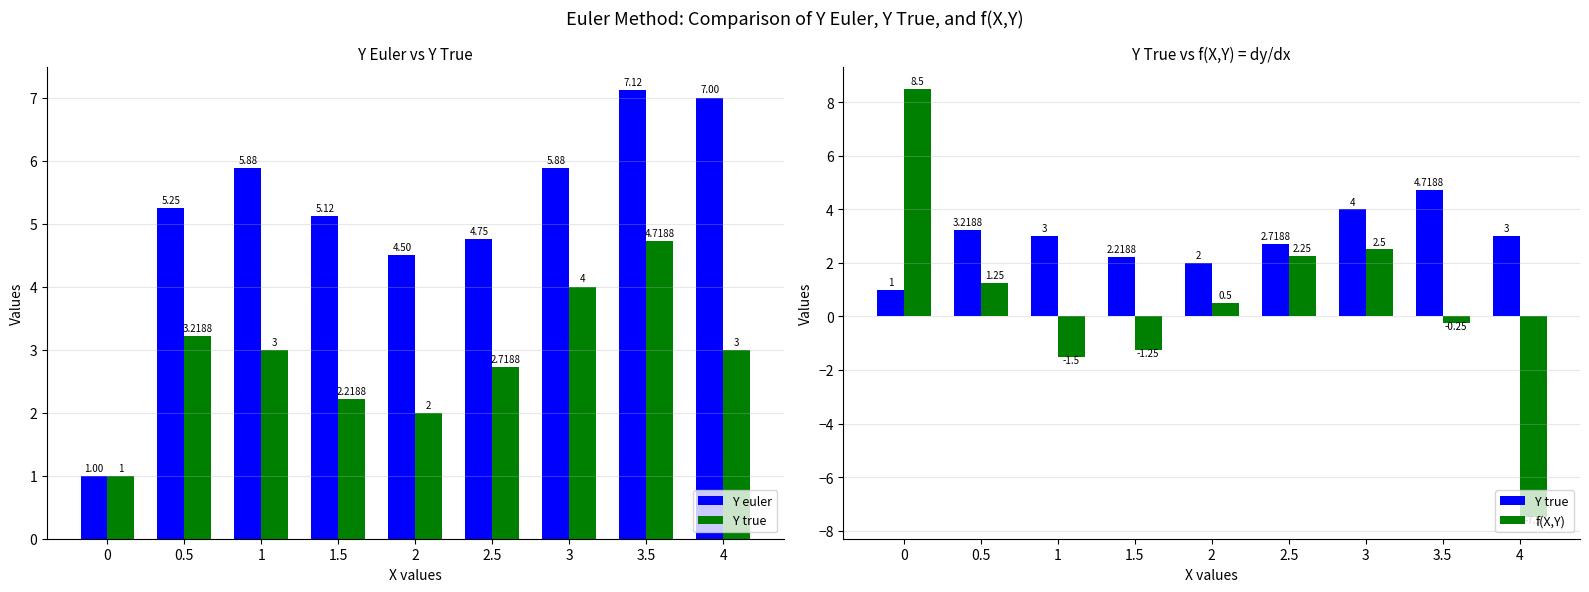

Reading right to left, extract all data points from this chart.

Y euler: 4=7.0	3.5=7.1	3=5.9	2.5=4.8	2=4.5	1.5=5.1	1=5.9	0.5=5.2	0=1.0
Y true: 4=3.0	3.5=4.7	3=4.0	2.5=2.7	2=2.0	1.5=2.2	1=3.0	0.5=3.2	0=1.0
f(X,Y): 4=-7.5	3.5=-0.2	3=2.5	2.5=2.2	2=0.5	1.5=-1.2	1=-1.5	0.5=1.2	0=8.5